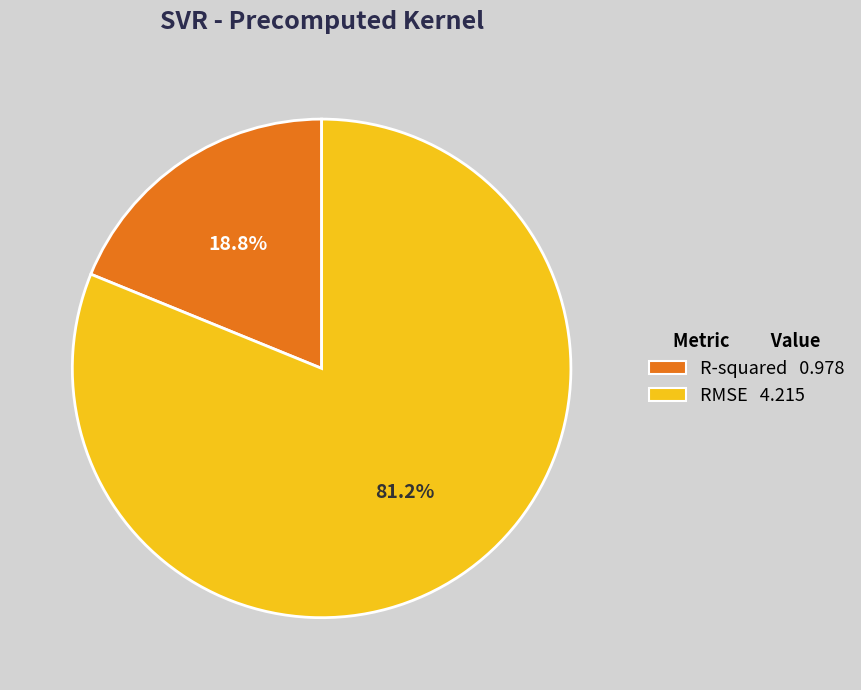

Rank the categories by value from highest to lowest.

RMSE, R-squared